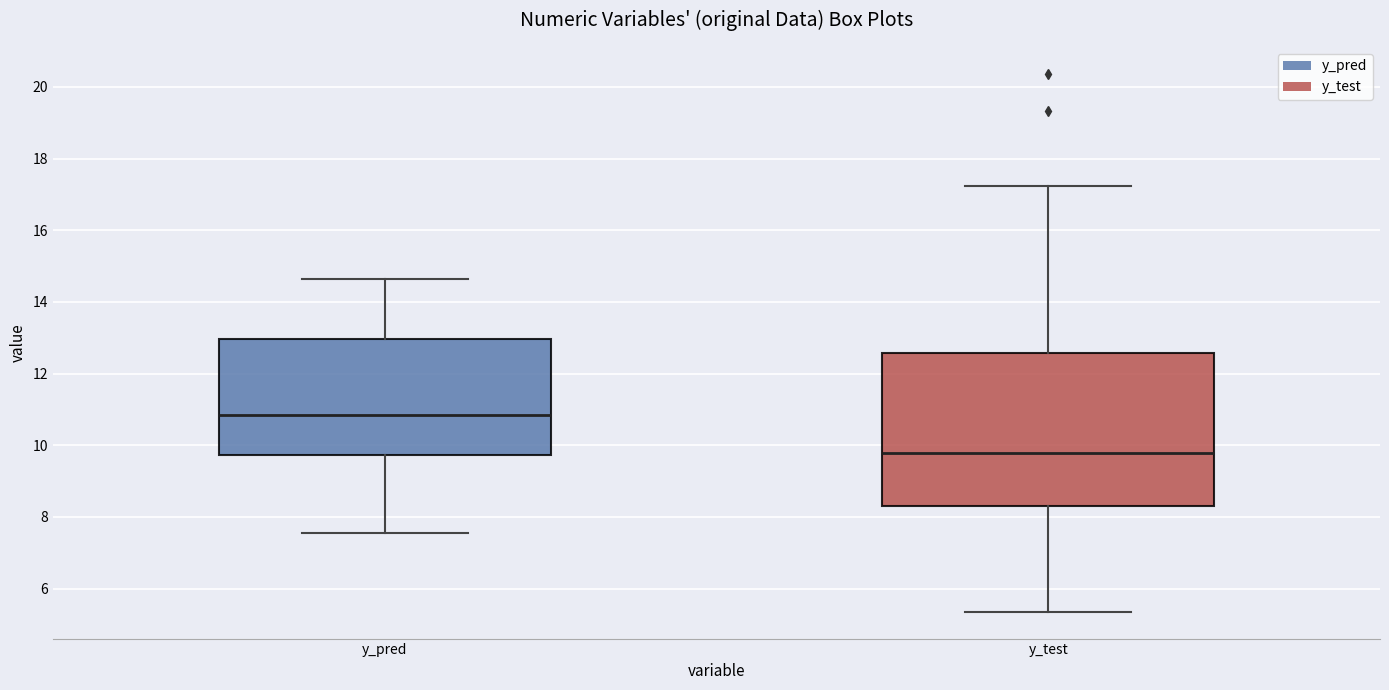

Reading left to right, transcribe this box plot: for each box, give where its median line is, the range the box spans, and where its two whiskers end, as read against the y-axis. The values are not printed on the chart, so give them approximately, as read against the axis.

y_pred: median 10.8, box 9.8 to 13.0, whiskers 7.6 to 14.6
y_test: median 9.8, box 8.4 to 12.6, whiskers 5.4 to 17.2